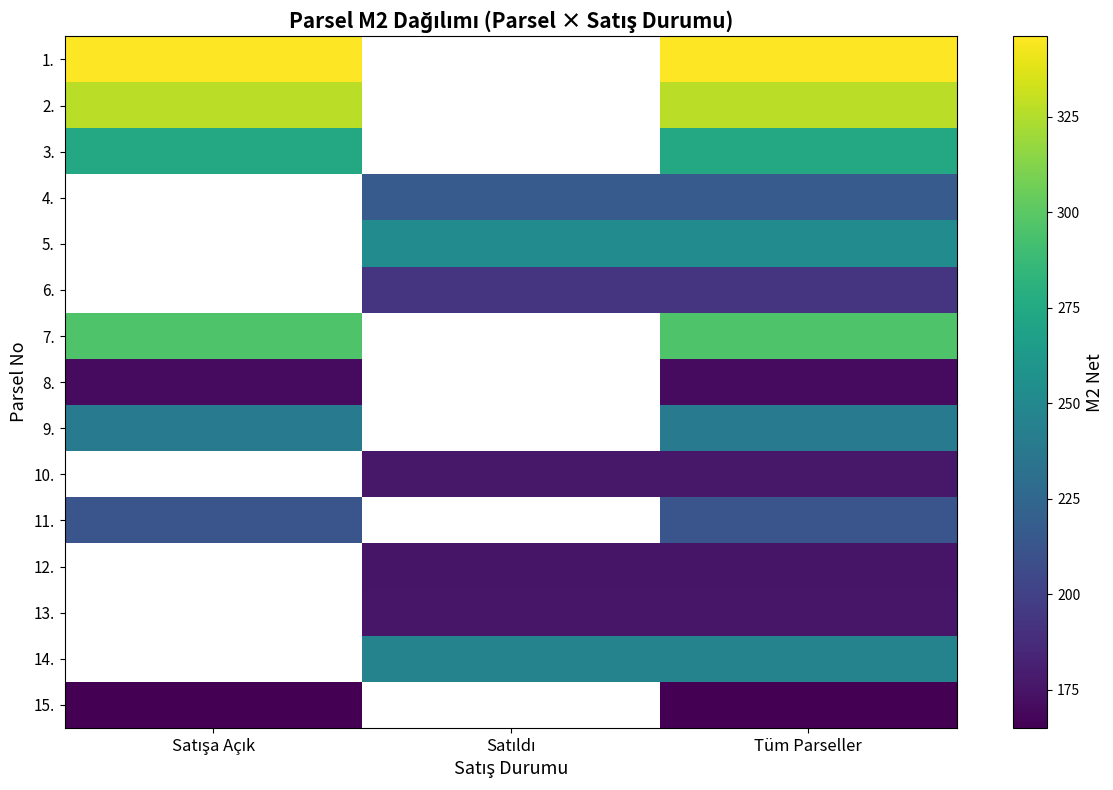

The 10. series shows 177.0 at Tüm Parseller. True or false?

True